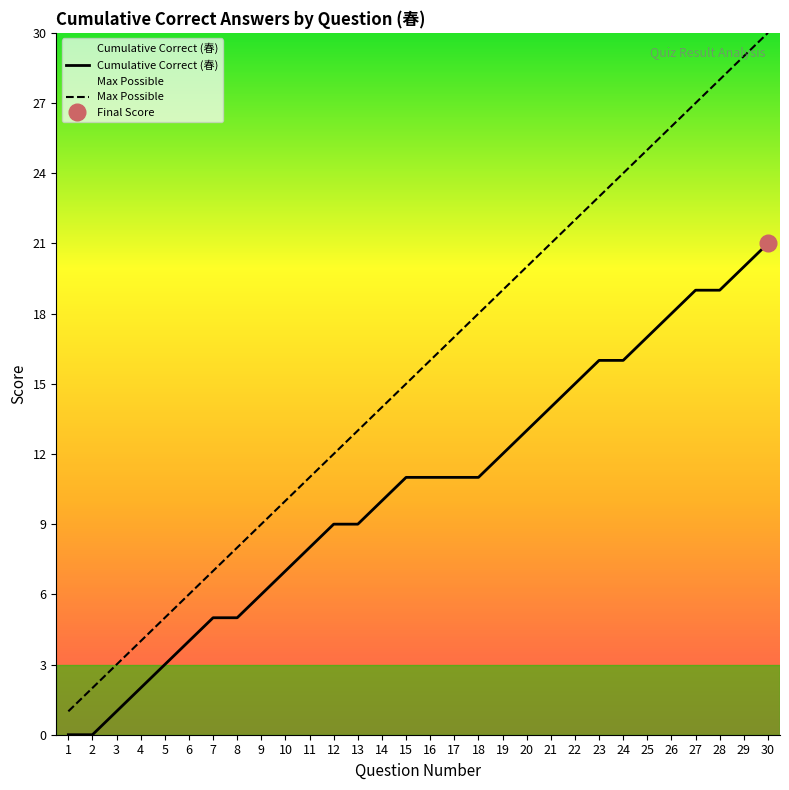

True or false: Cumulative Correct (春) has a value of 17 at 25.

True